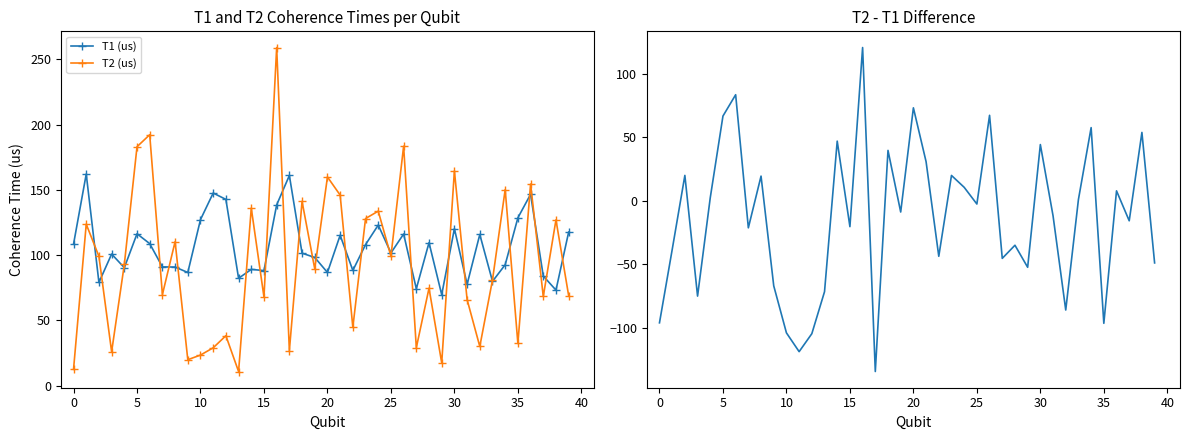

In T1 (us), how many points are lower than both neighbors (excluding endpoints)?

13